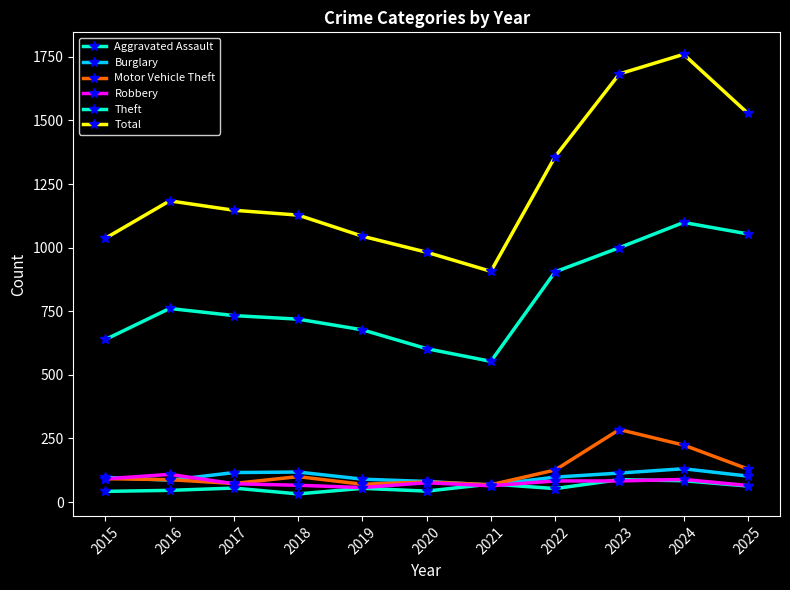

Is this an area chart (filled region under the line)?

No